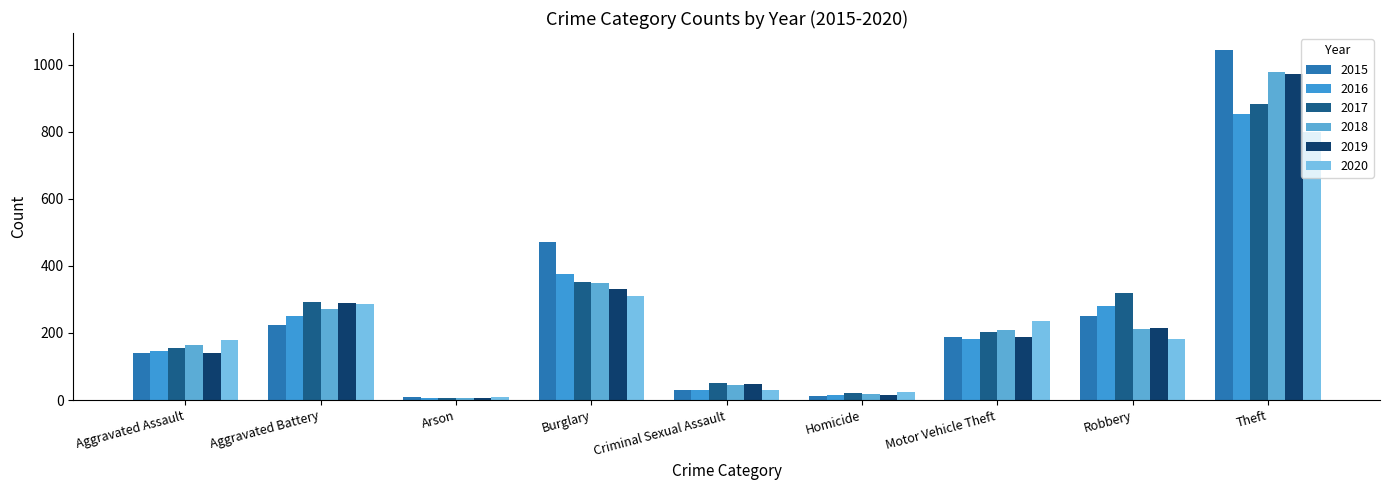

What is the label of the 2nd bar from the left?

Aggravated Battery